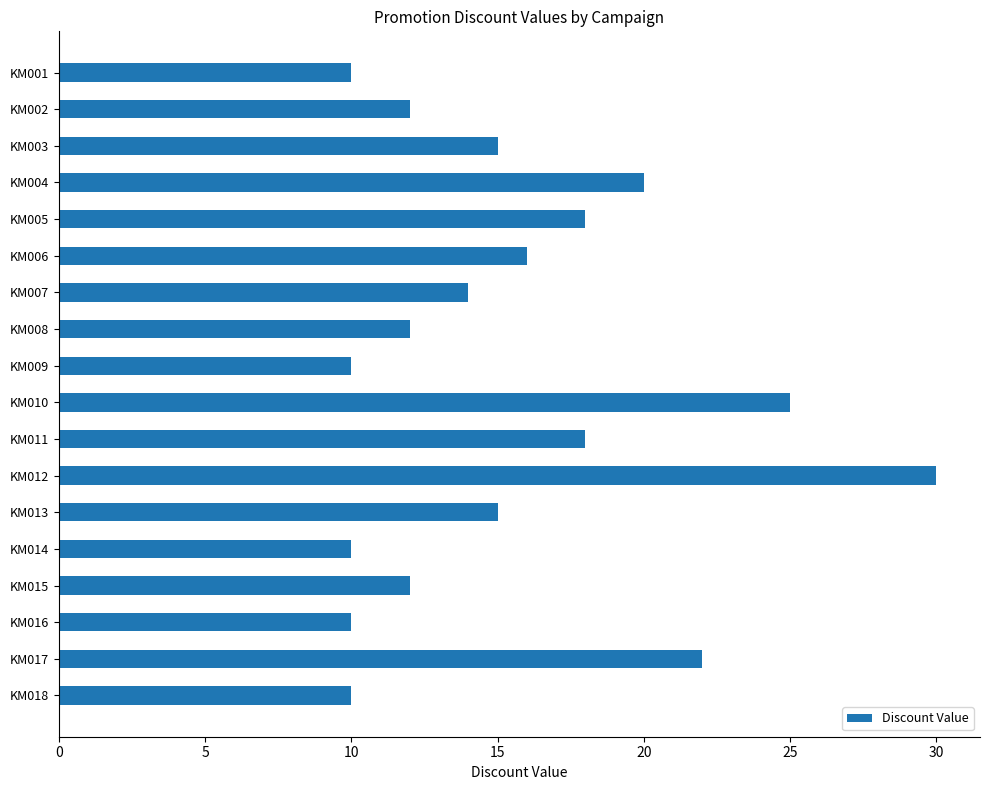

How many bars are there in total?

18